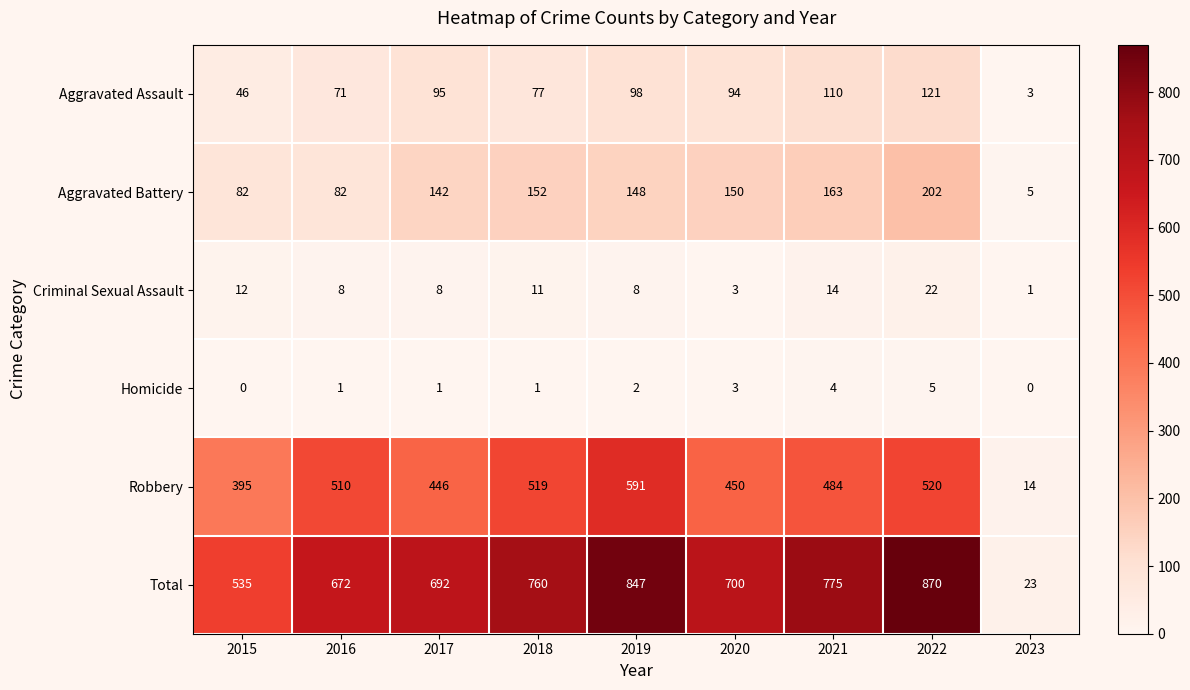

What is the difference between the Criminal Sexual Assault values at 2015 and 2023?

11